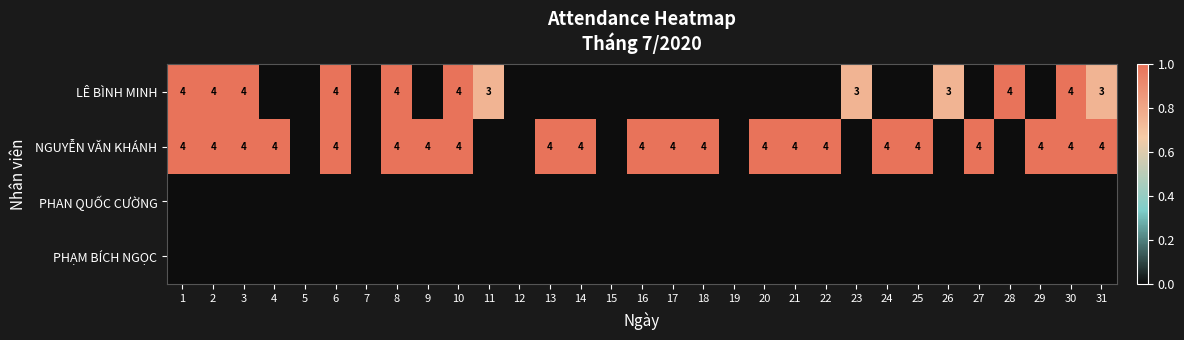

The PHAN QUỐC CƯỜNG series shows 0.0 at 18. True or false?

True